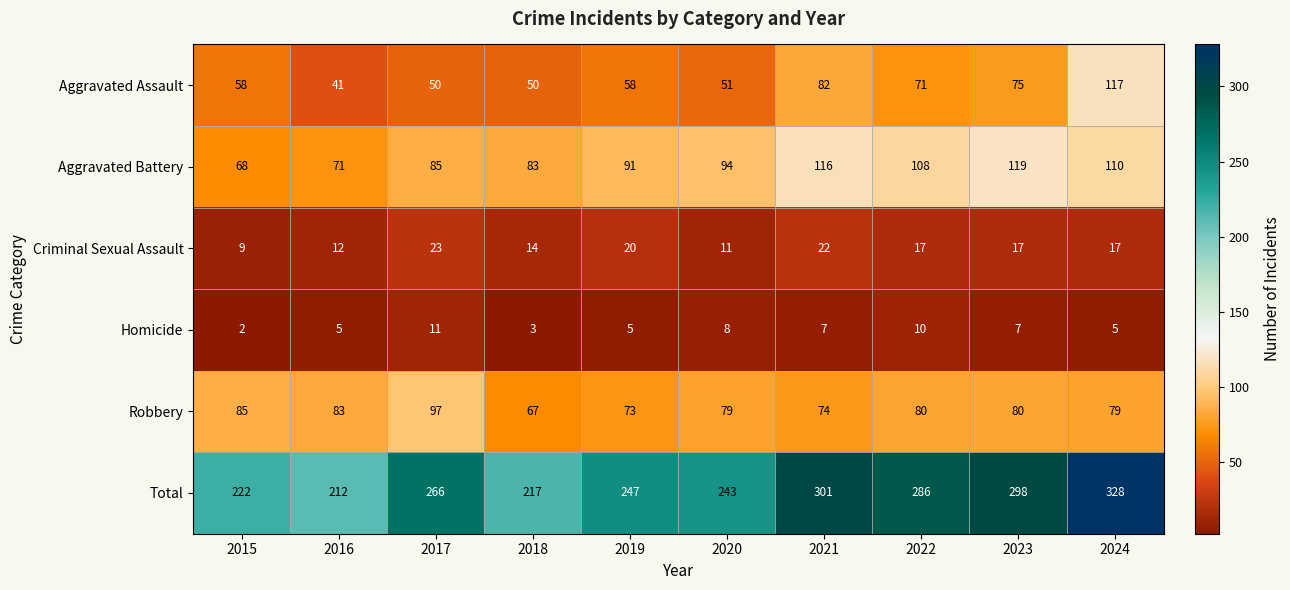

Where is Total nearest to the value 270?

2017